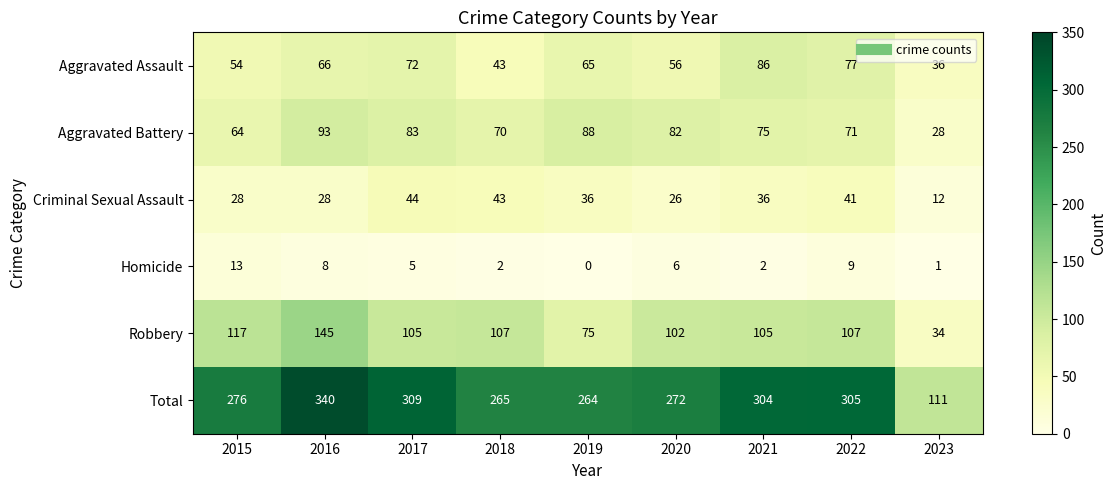

How many series are shown in this chart?

6